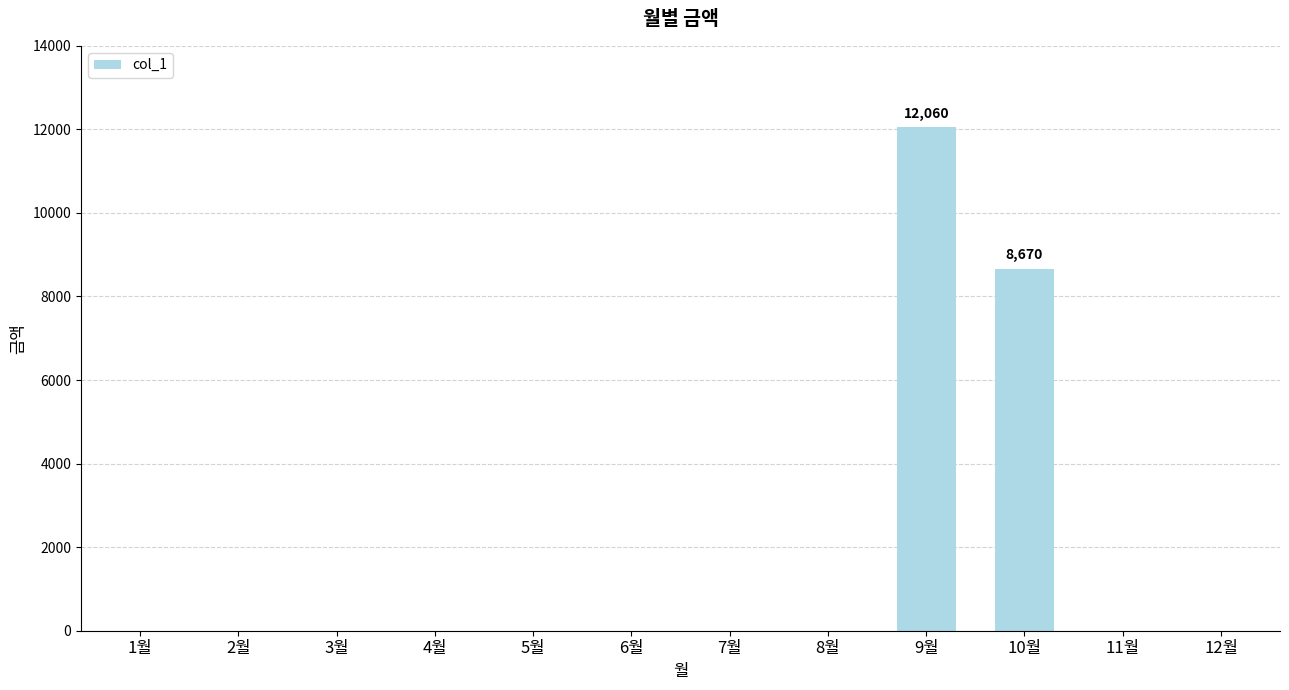

At which label is the value closest to 6030?

10월